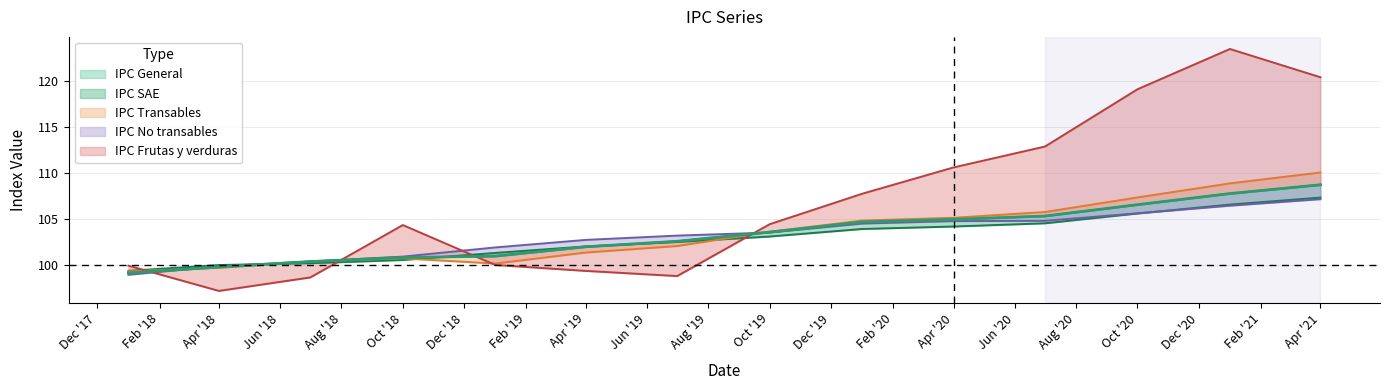

What is the difference between the highest and lowest values at 01-01-2019?

1.9